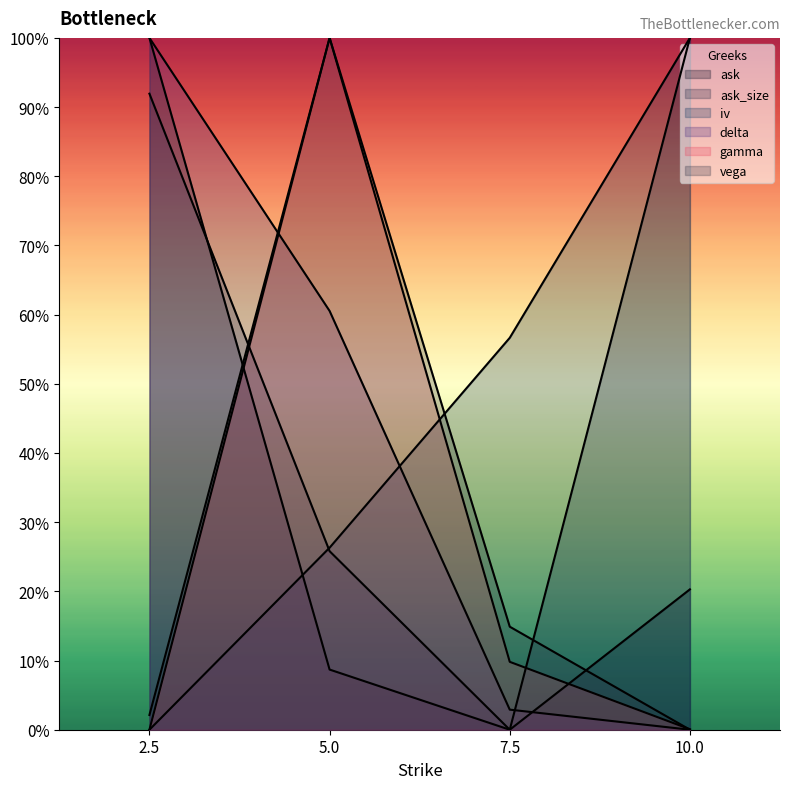

How many lines are shown in the chart?

6